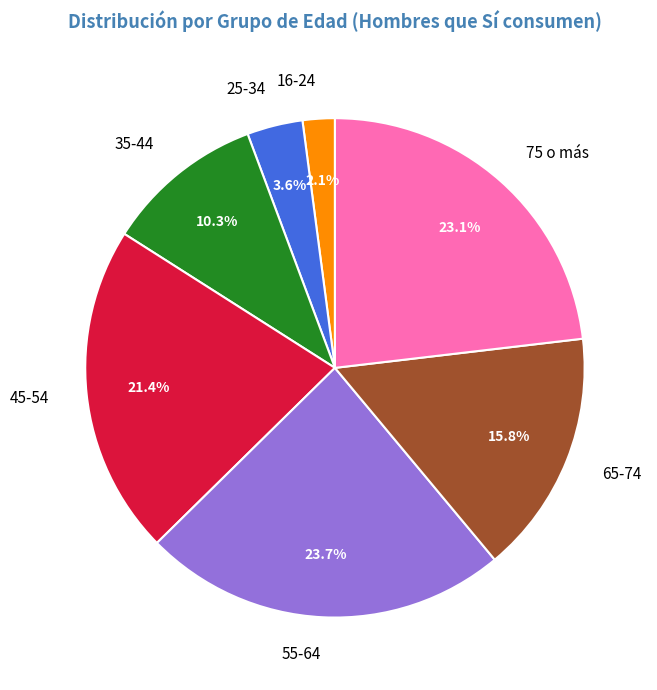

Rank the categories by value from highest to lowest.

55-64, 75 o más, 45-54, 65-74, 35-44, 25-34, 16-24